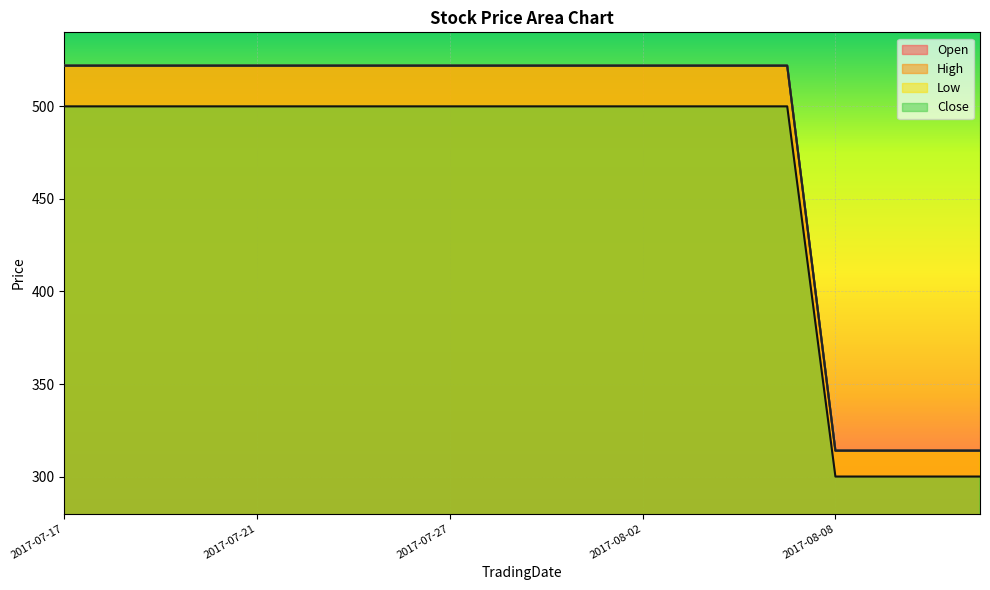

What is the spread (max minus min) of values at 2017-08-08?

14